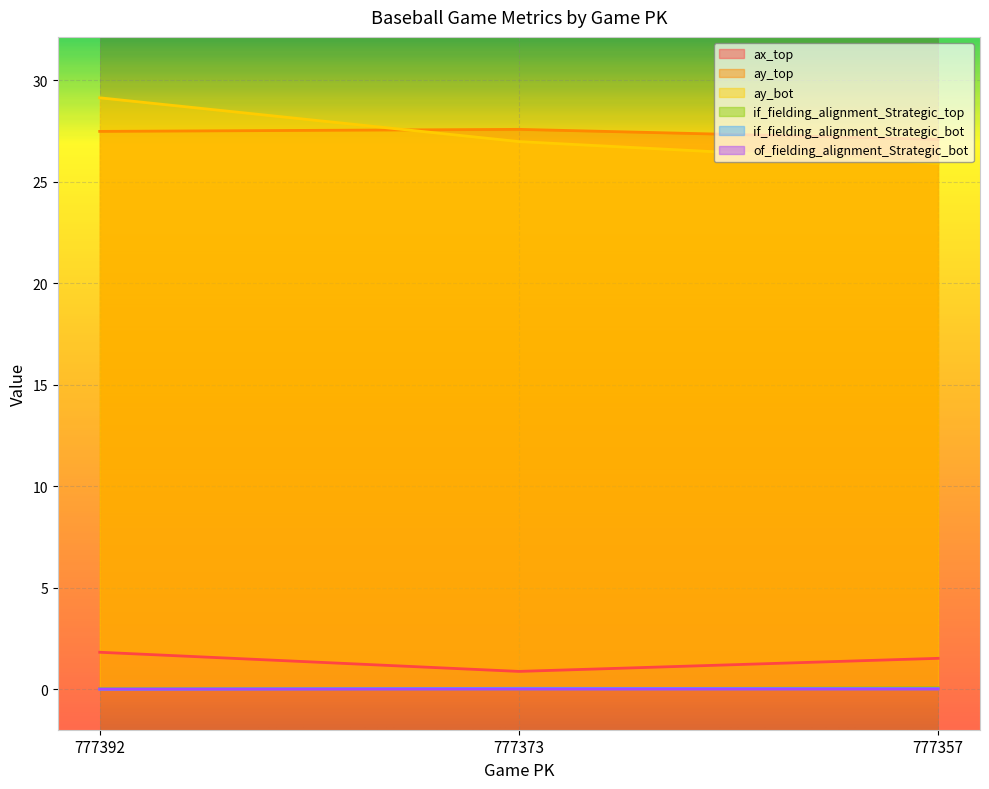

True or false: of_fielding_alignment_Strategic_bot has a value of 0.0 at 777392.

True